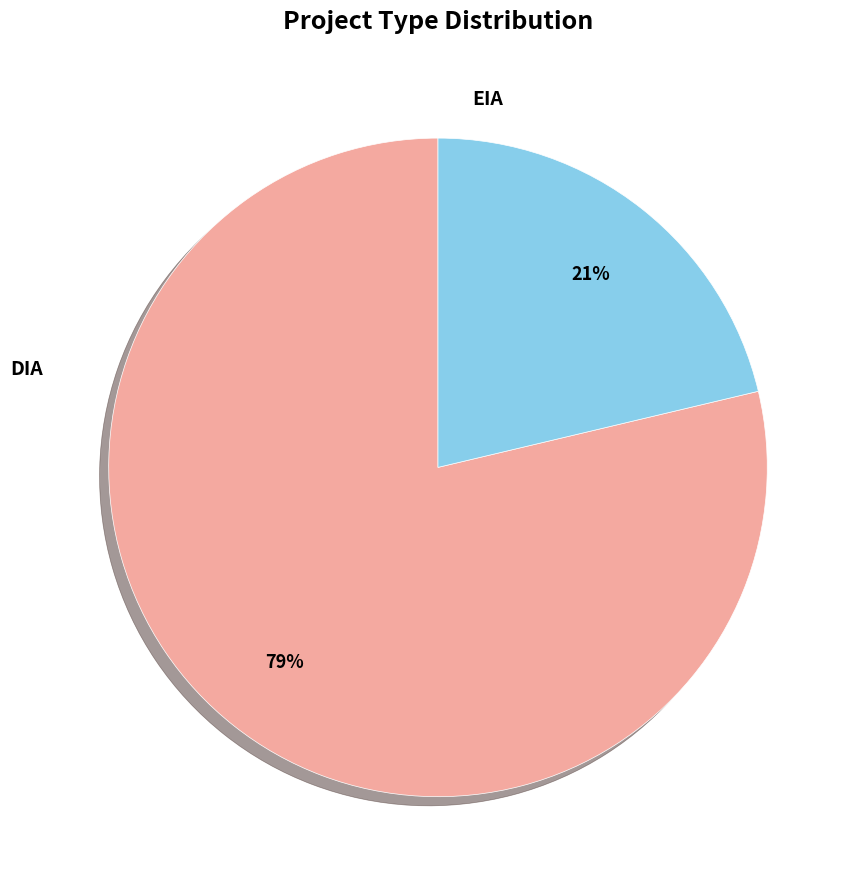

True or false: EIA accounts for 31% of the total.

False